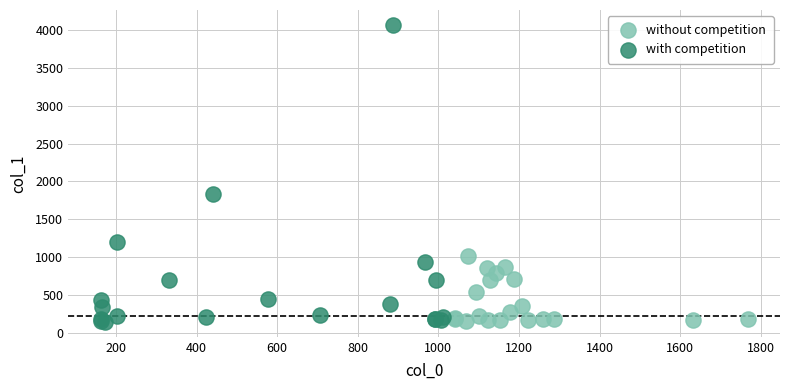

Which series has the widest spread of Y values?

with competition